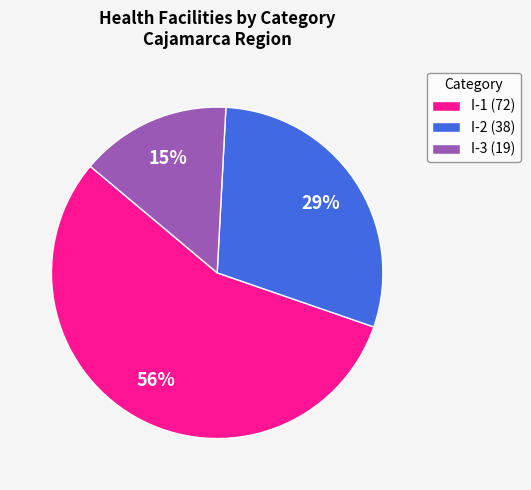

To the nearest percent, what percentage of the pie is I-2 (38)?

29%